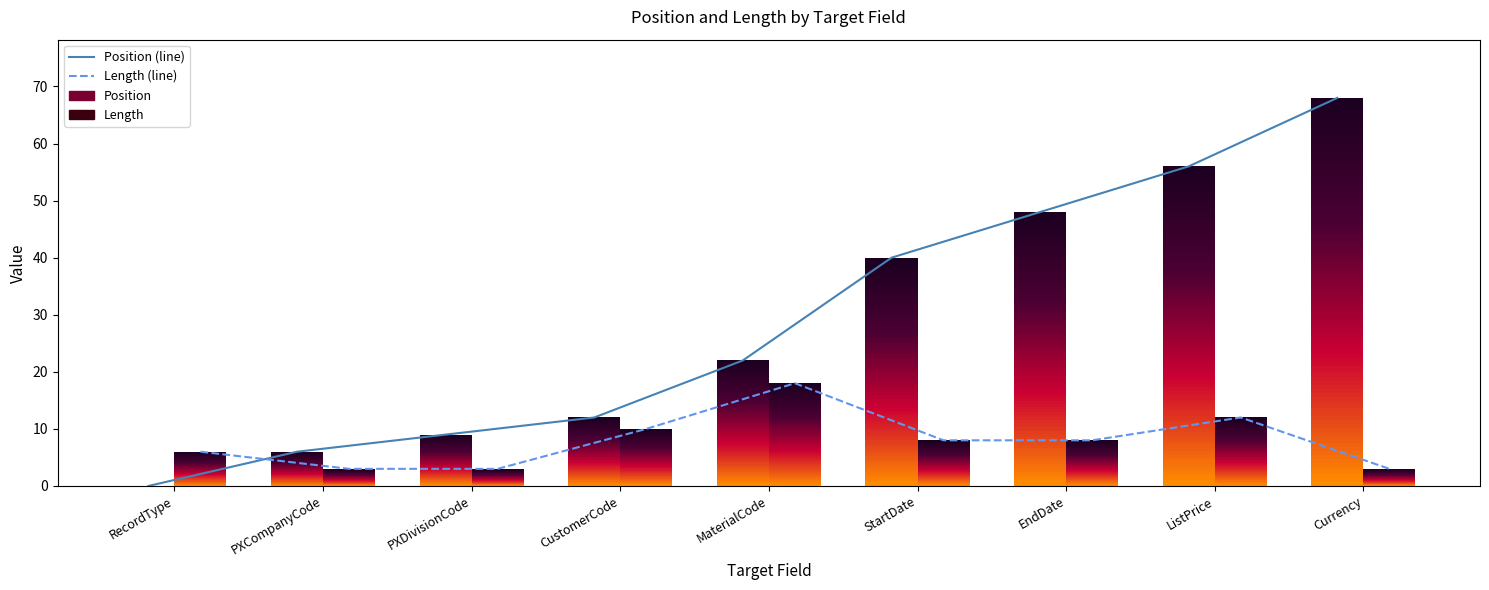

List the series in order of their peak value, lowest first.

Length (line), Position (line)